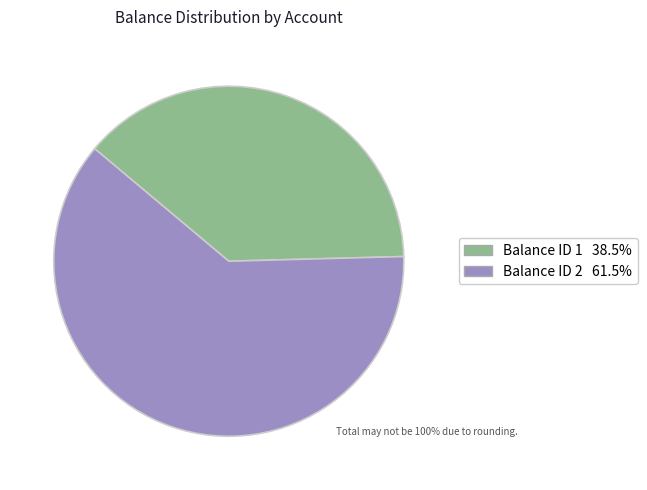

Count the number of slices in the pie.

2